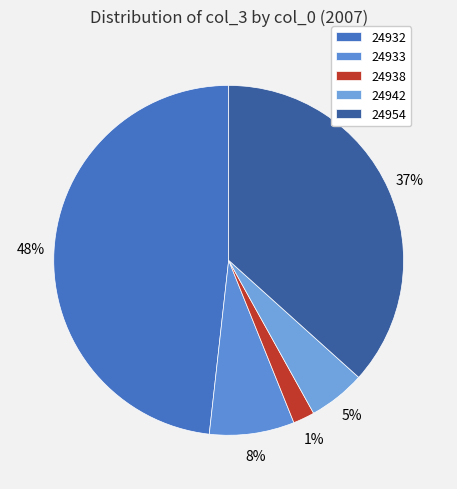

Does 24942 account for over 50% of the chart?

No